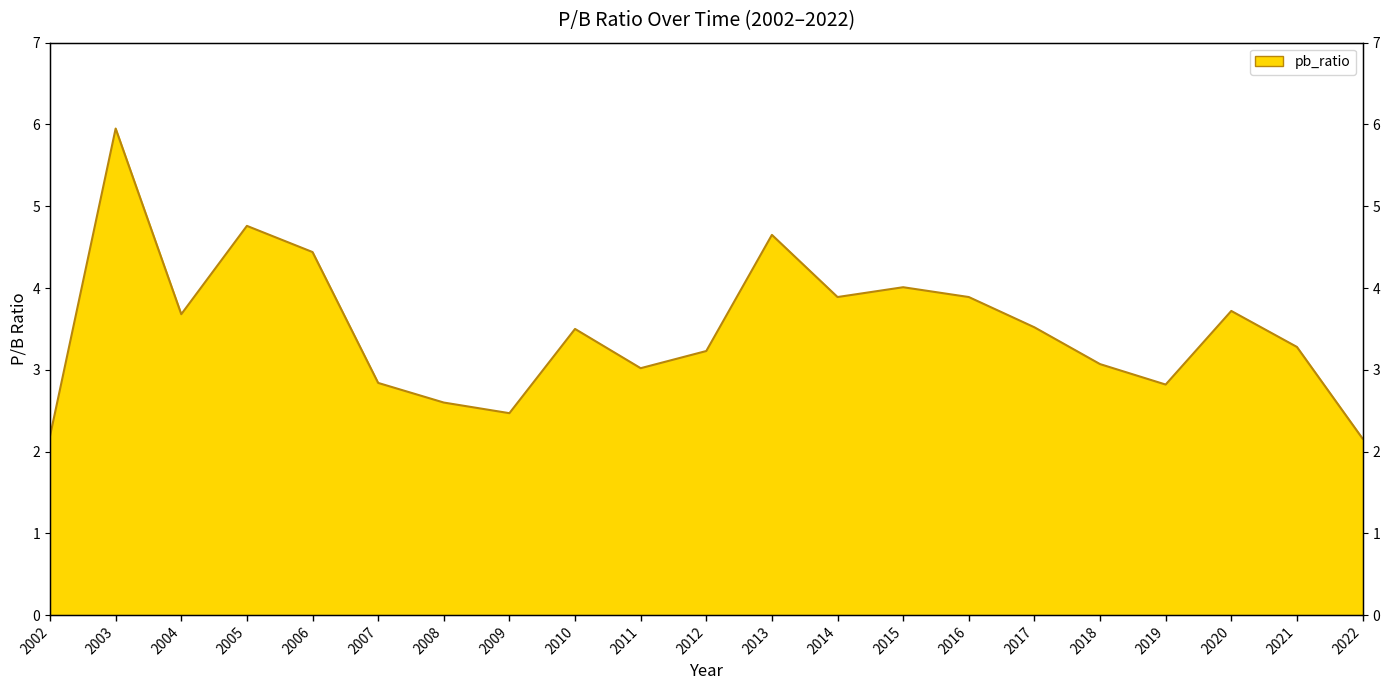

Between 2004 and 2005, which is larger?

2005